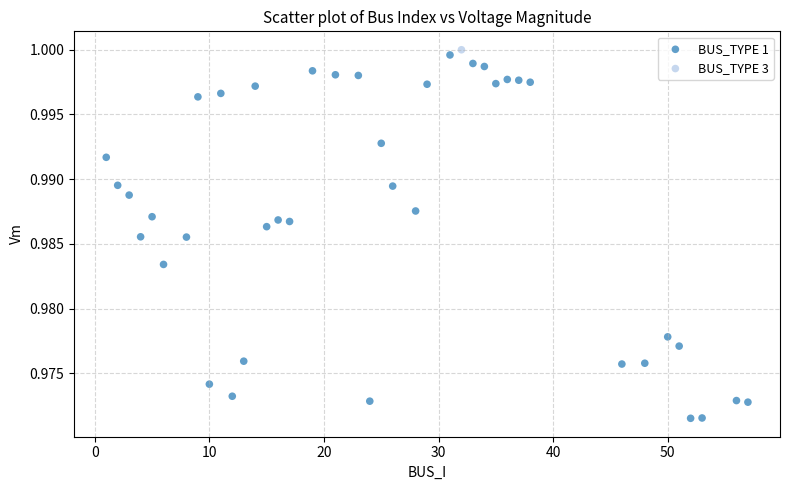

What are all the series names shown in the legend?

BUS_TYPE 1, BUS_TYPE 3